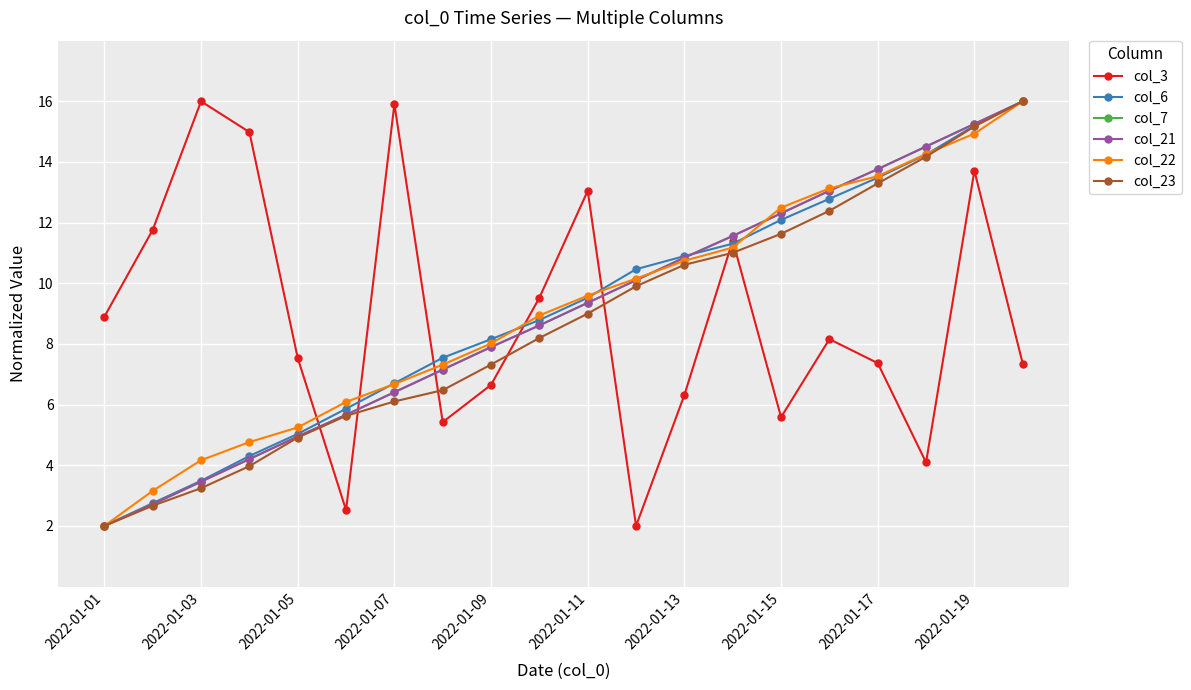

What is the average value of the col_7 series?

9.0